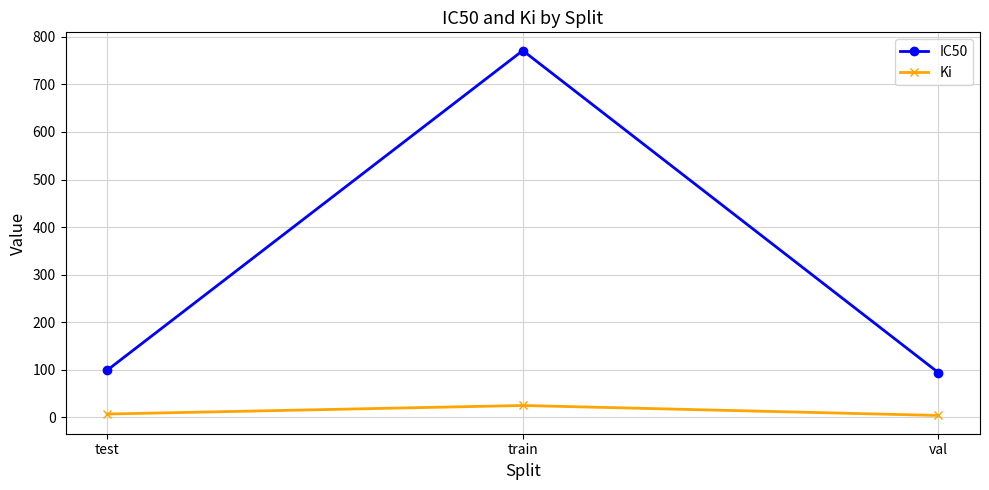

Is it true that Ki equals 25 at train?

True